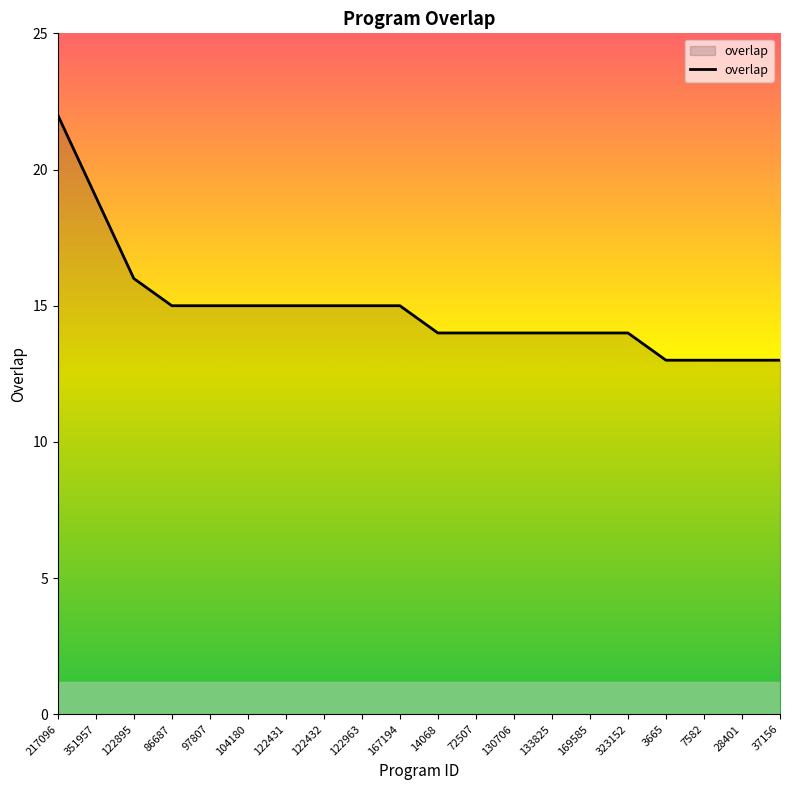

Where is the data nearest to the value 17?

122895